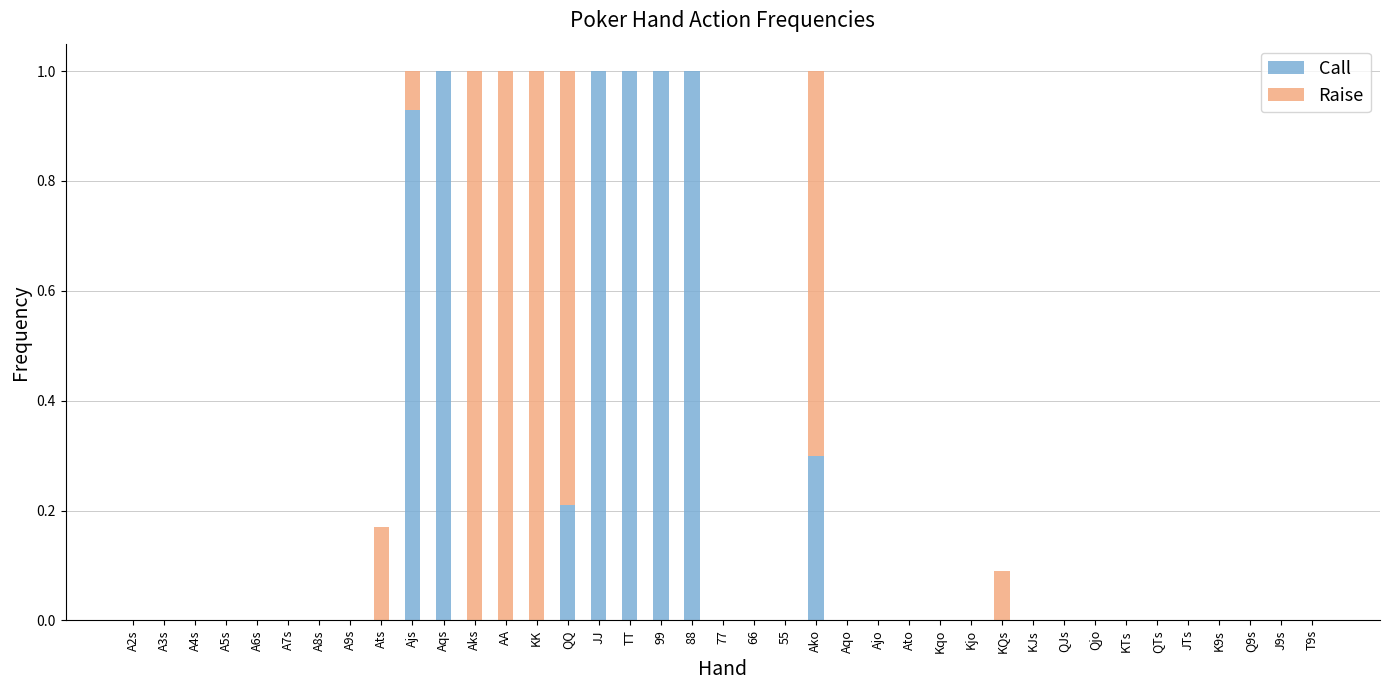

What is the sum of all Call values?

6.4